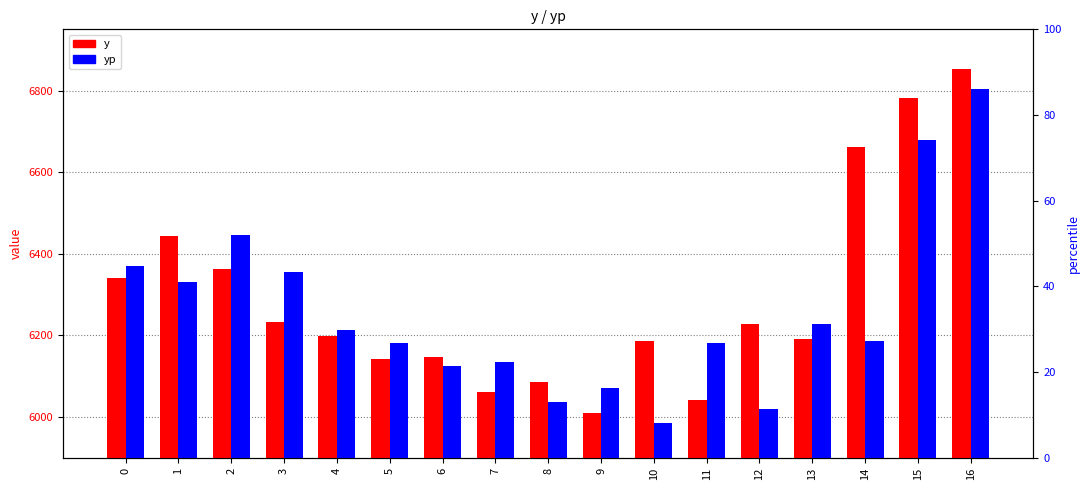

At 6, list the series in order from largest to smallest.

y, yp